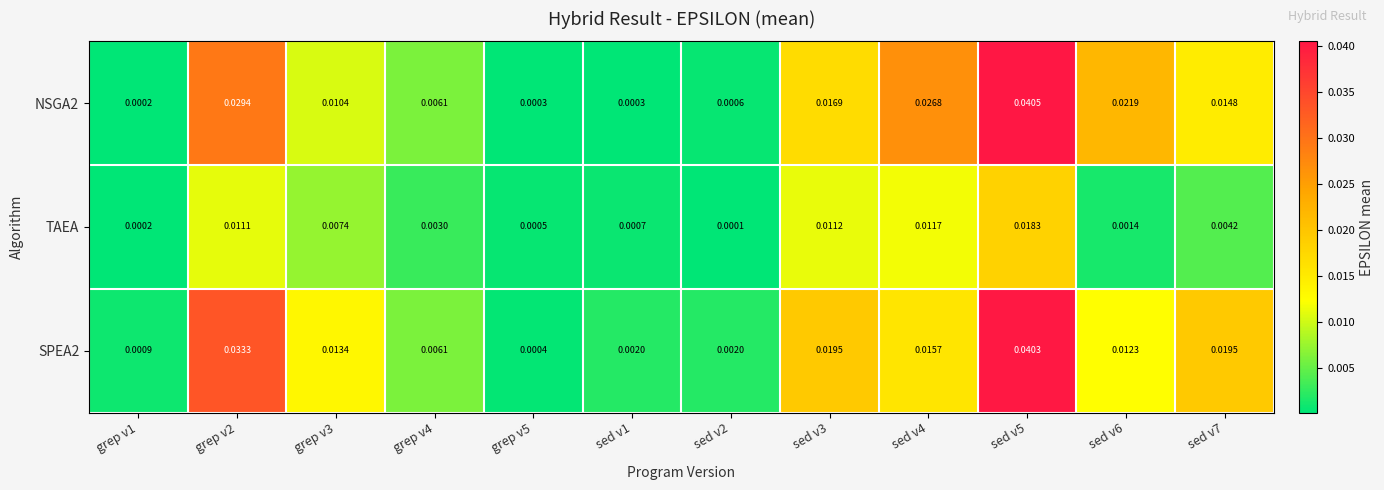

At how many categories does at least one series exceed 0?

12